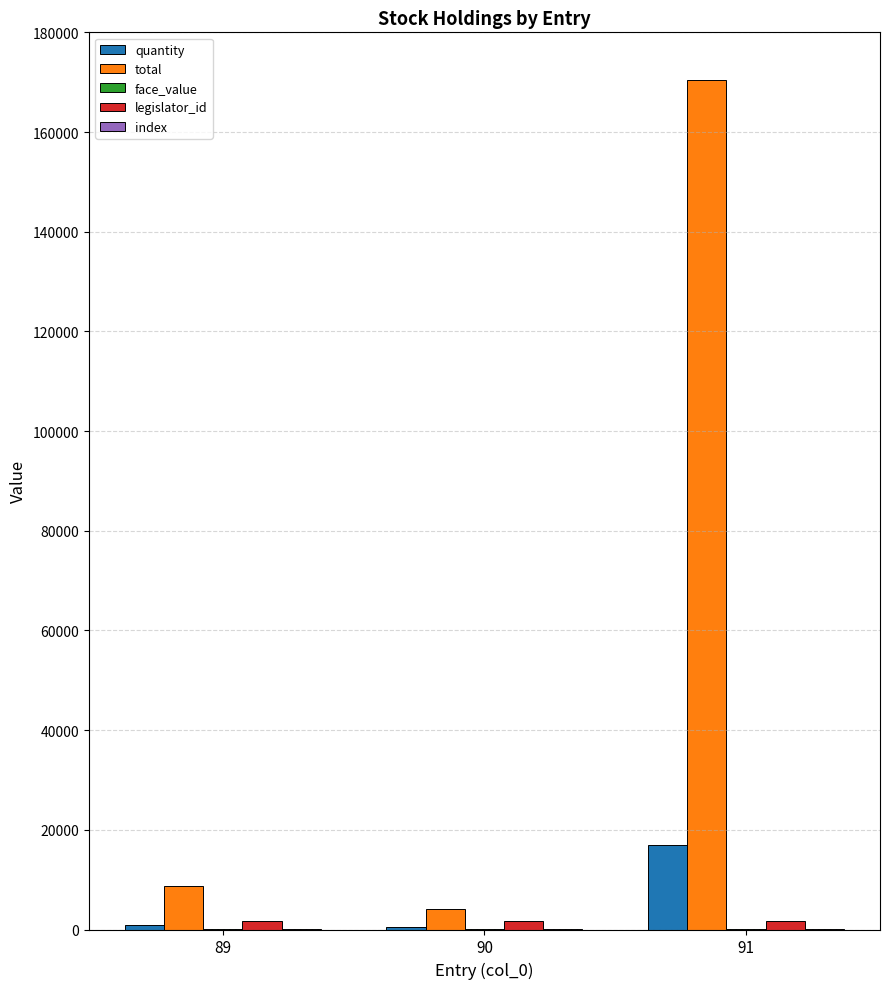

At which category is the sum across all series the highest?

91